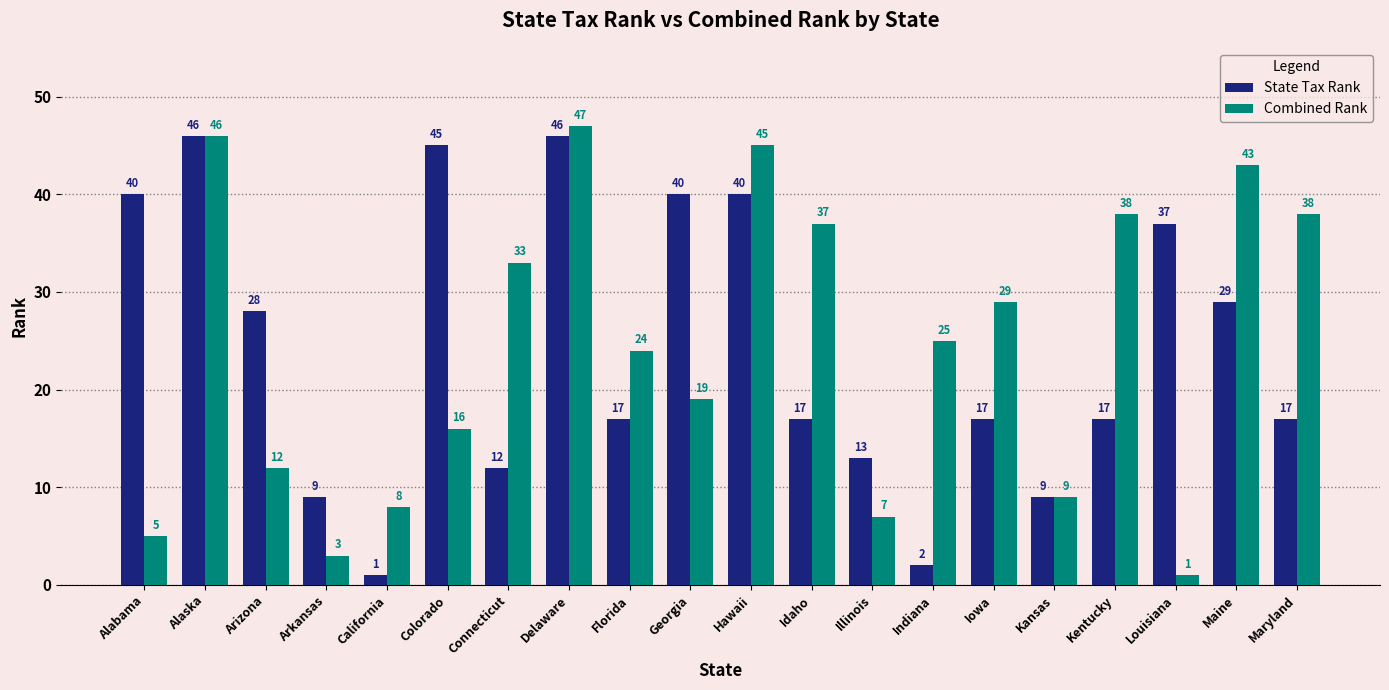

What is the approximate value of Combined Rank at Idaho, to the nearest 5?

35